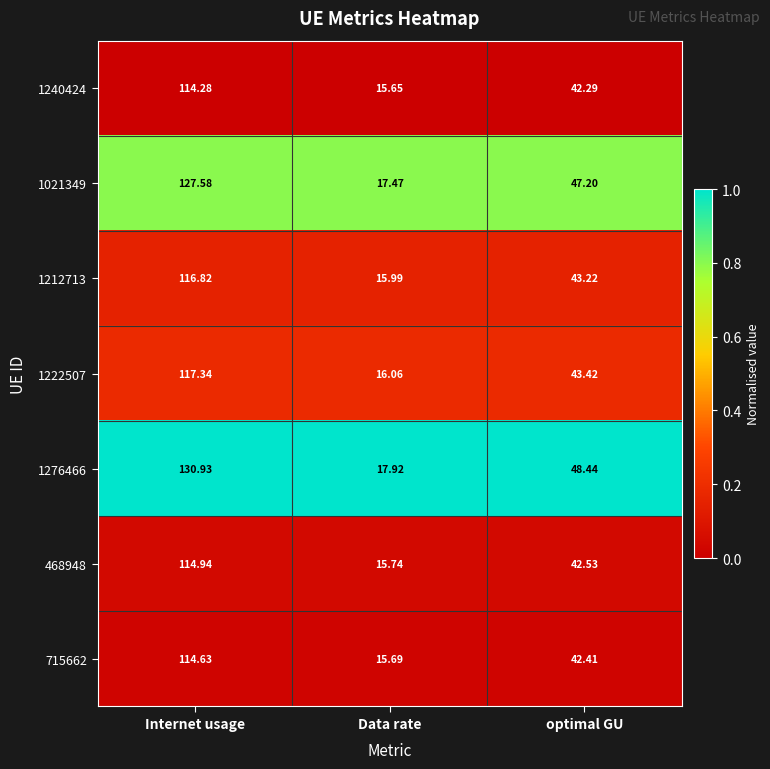

At which label does 715662 reach its peak?

Internet usage